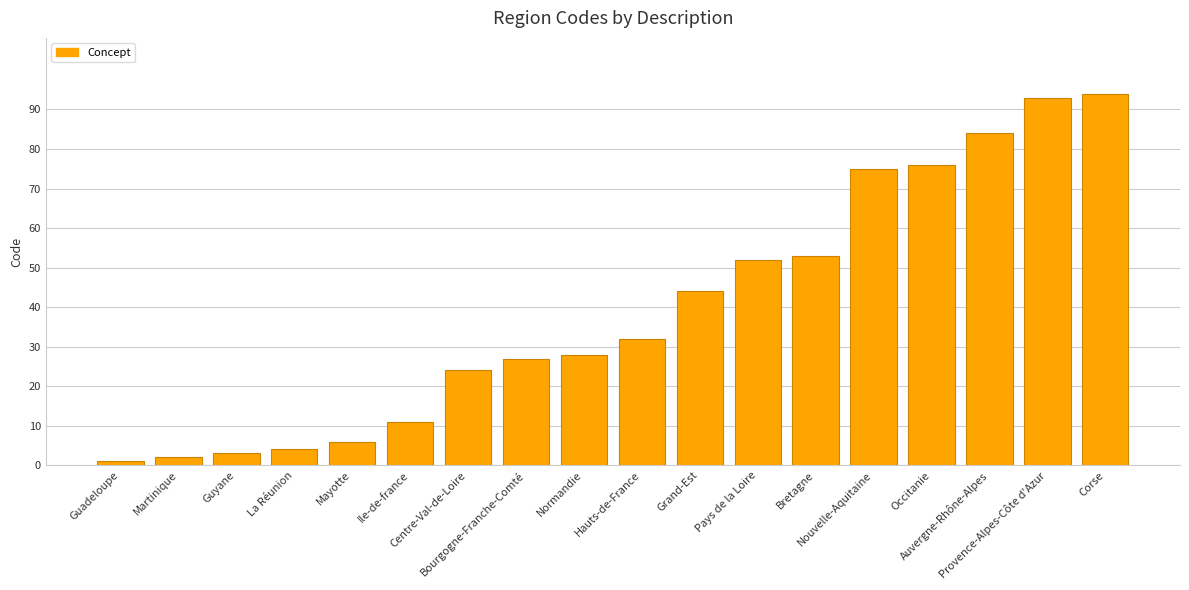

What is the label of the 7th bar from the left?

Centre-Val-de-Loire